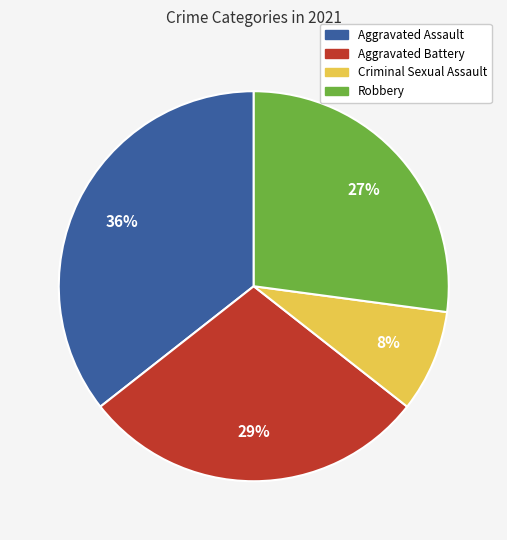

What is the ratio of the value at Aggravated Assault to the value at Robbery?

1.3